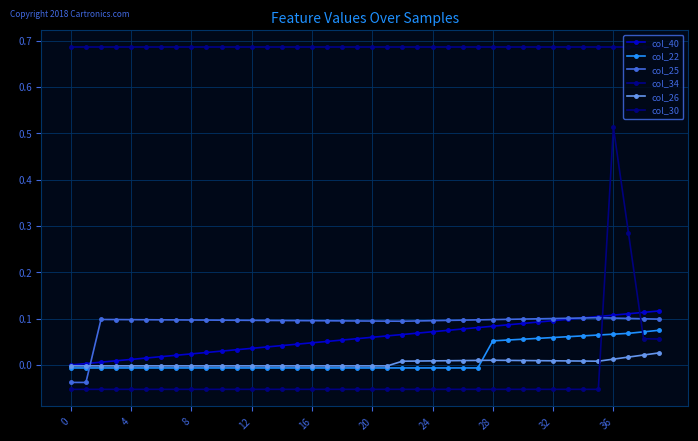

What are all the series names shown in the legend?

col_40, col_22, col_25, col_34, col_26, col_30